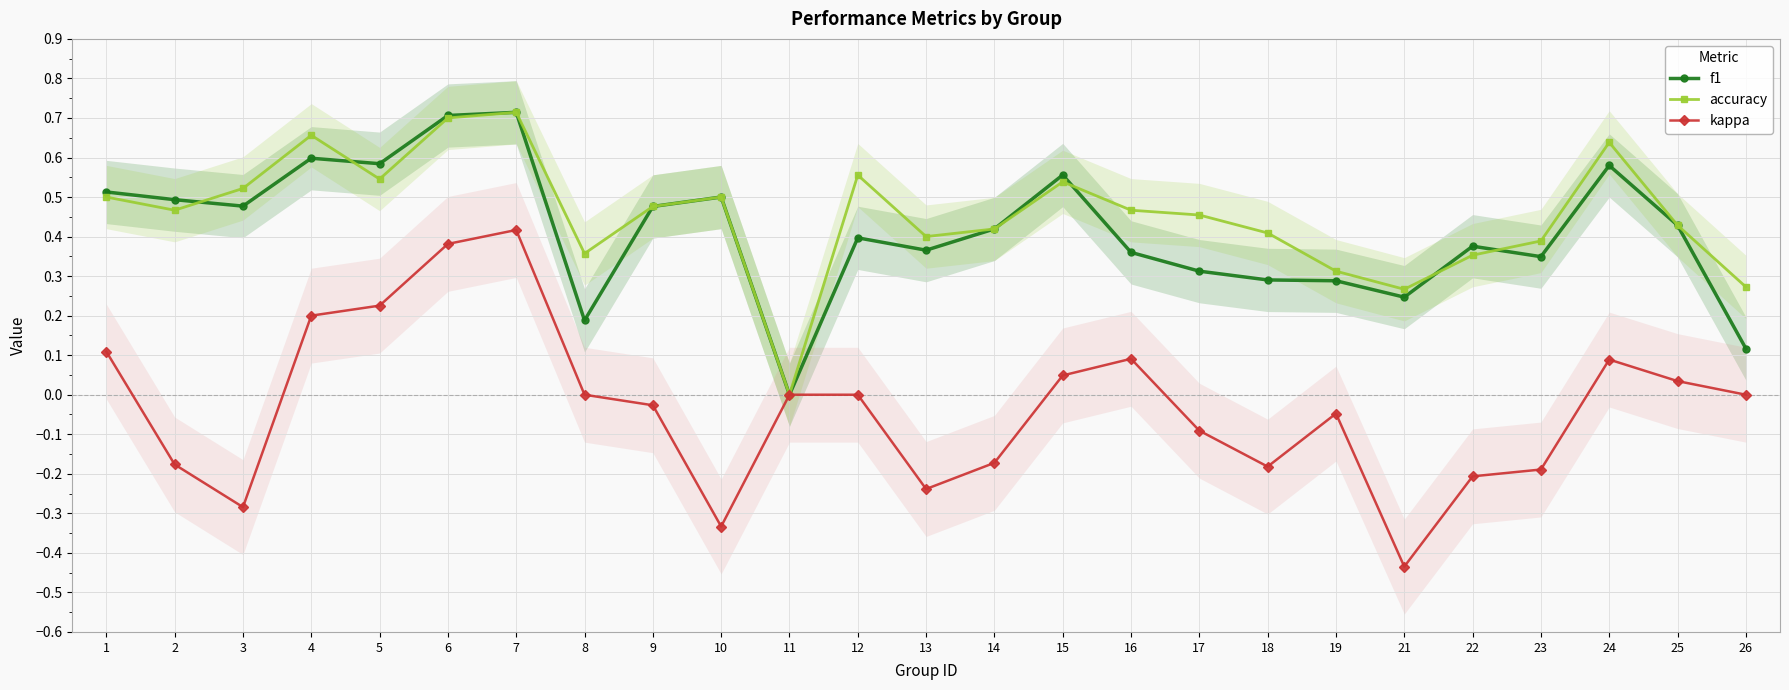

What is the smallest value displayed?

-0.4